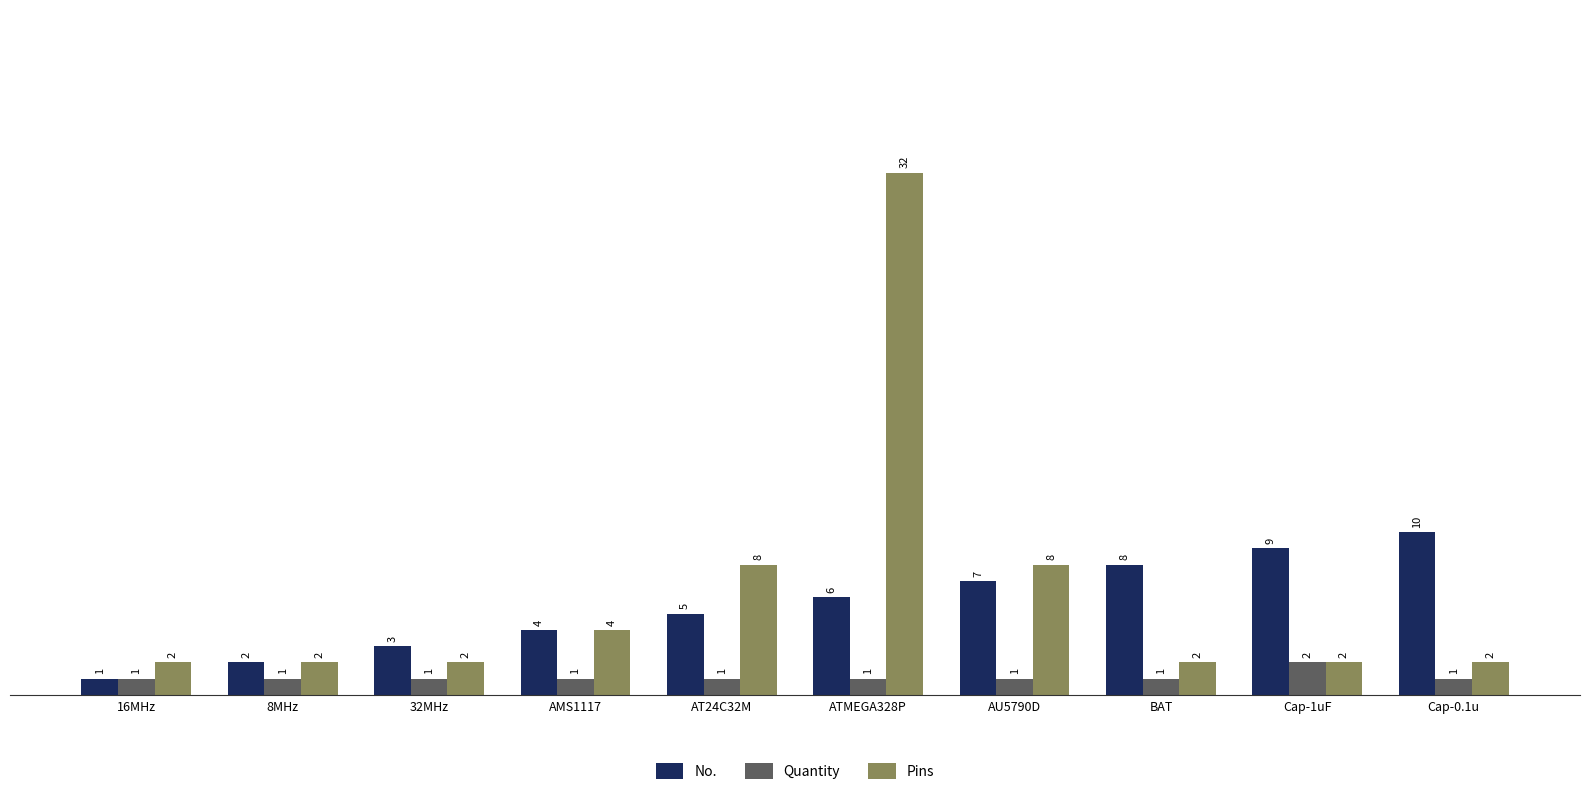

Is it true that Pins equals 2 at BAT?

True